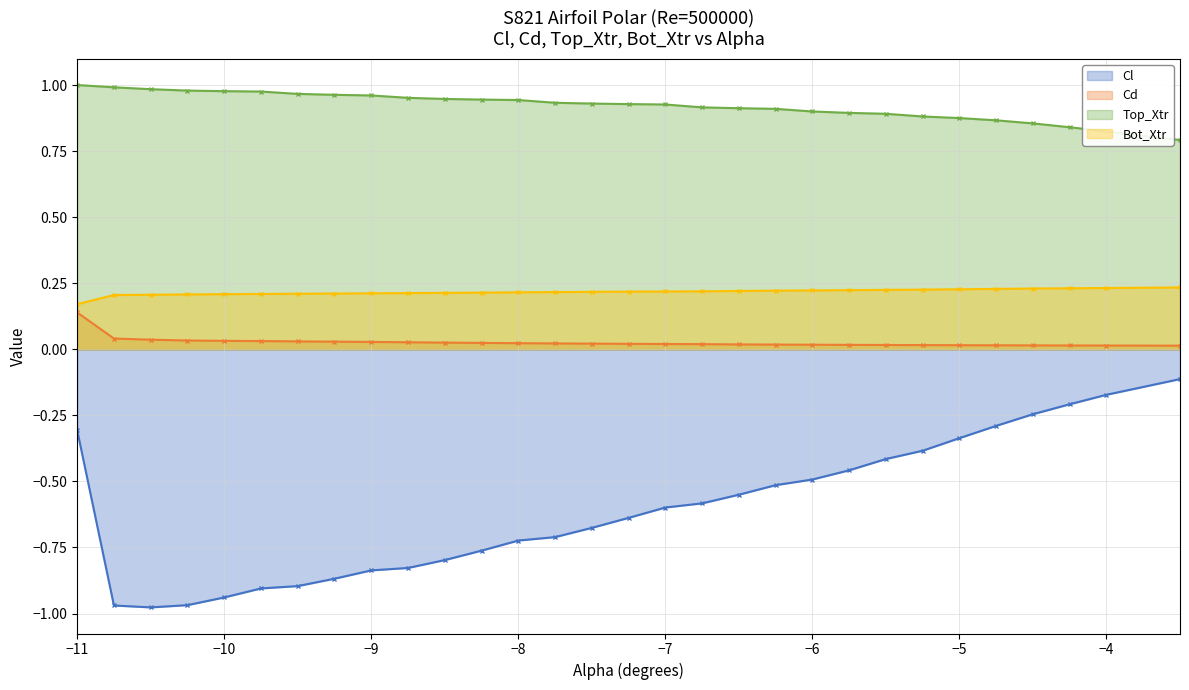

What is the label of the 3rd point from the right?

-4.25